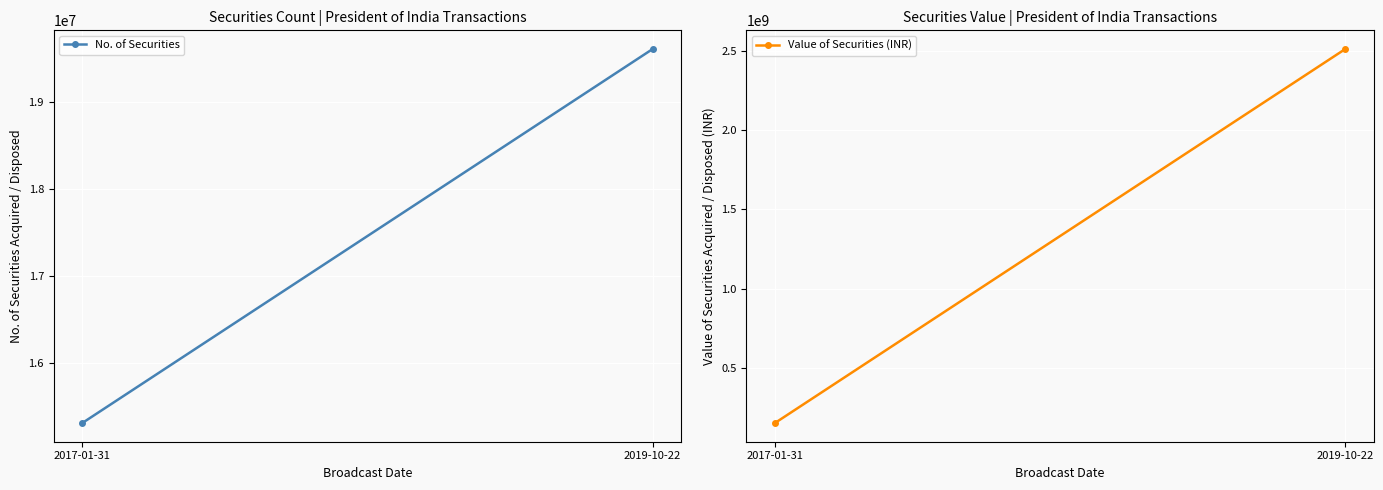

Which series has the largest total across all categories?

Value of Securities (INR)